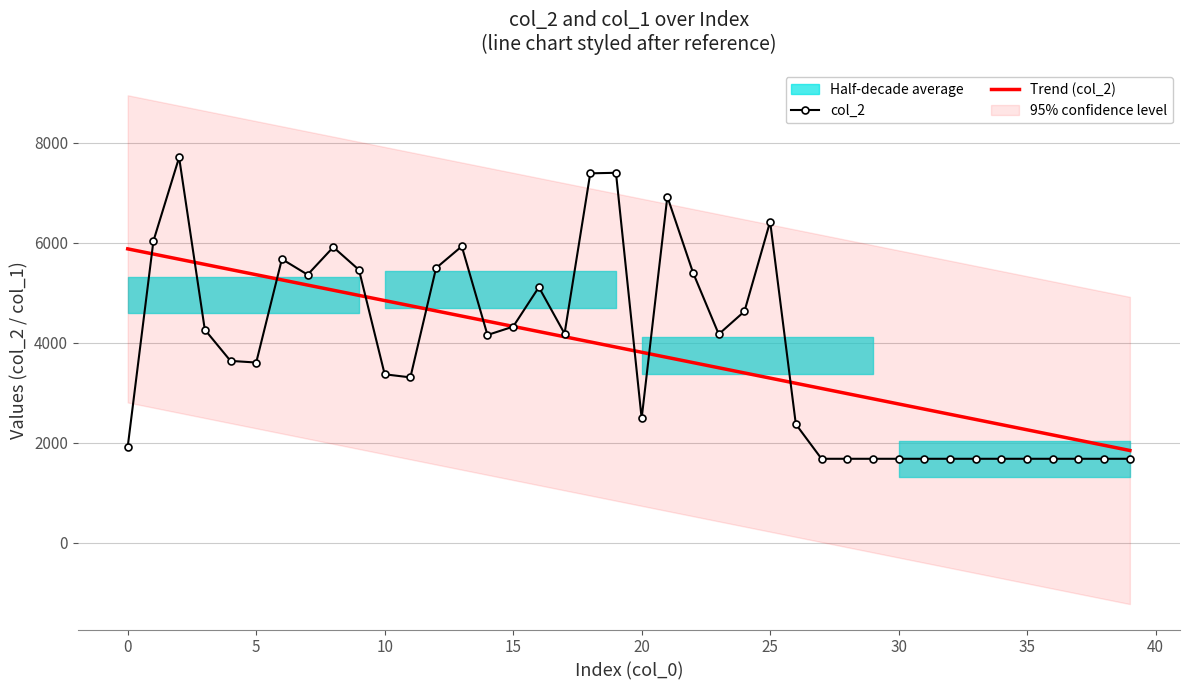

At which category does the chart reach its minimum across all series?

27